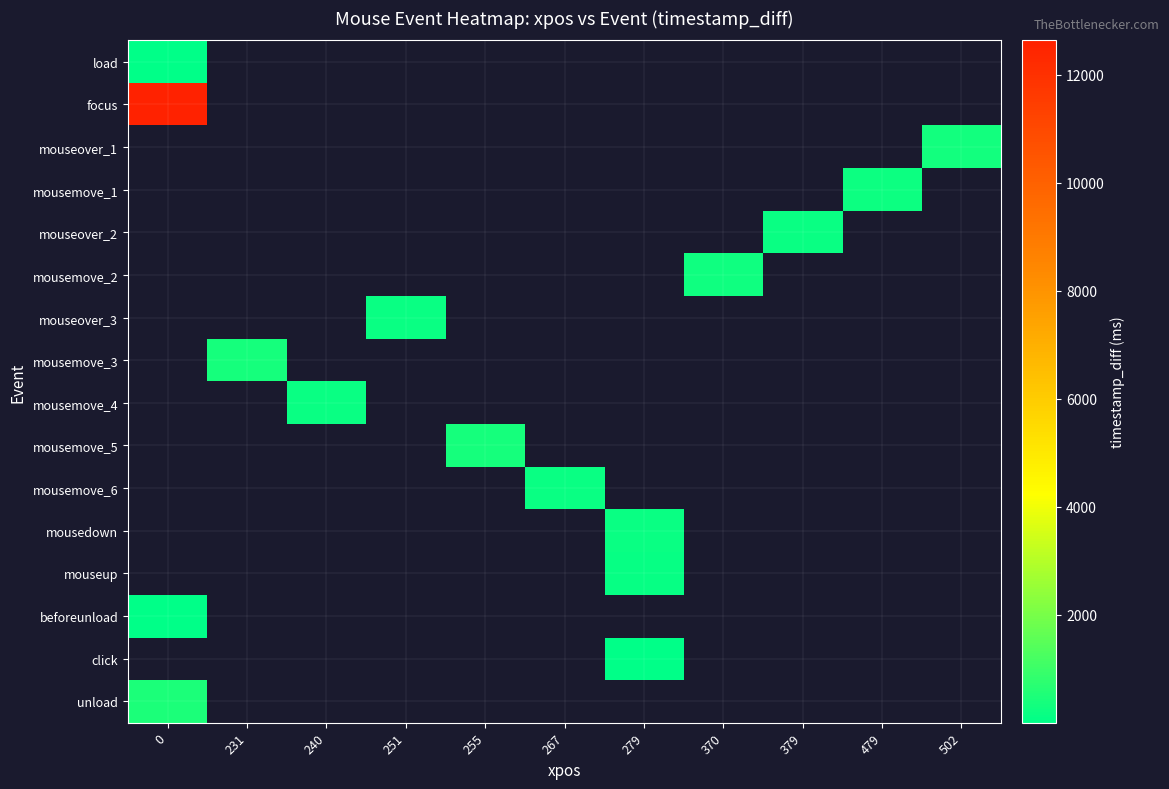

Which series has the widest spread of values?

load